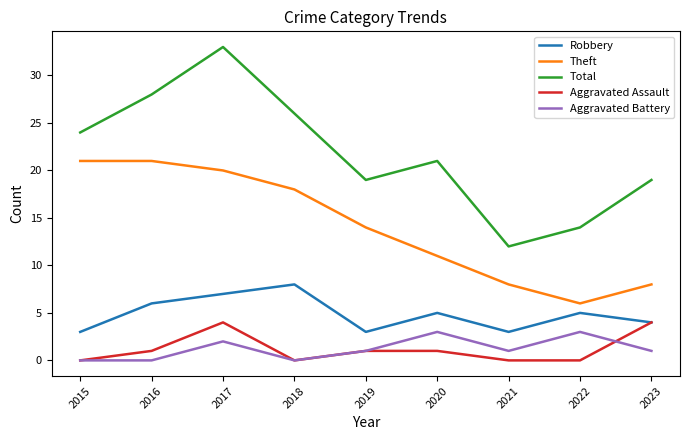

Where is Theft nearest to the value 13?

2019